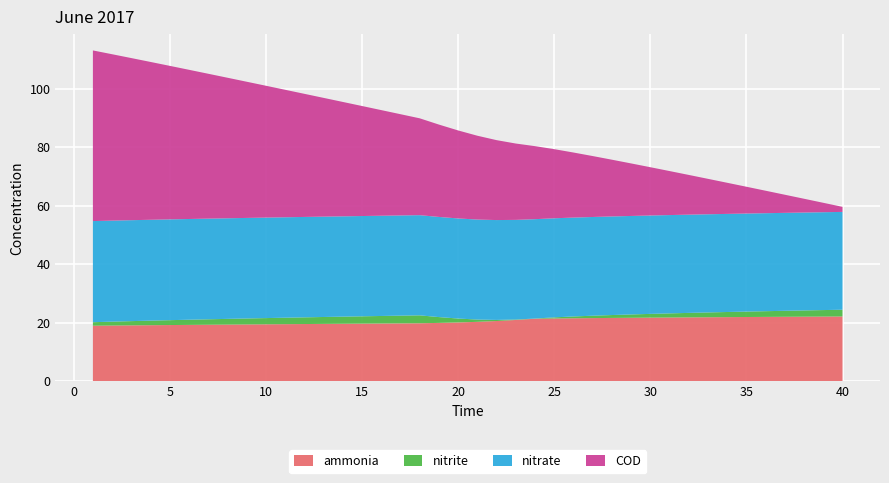

Reading left to right, transcribe all the data shown in this chart.

ammonia: 0=19.0	1=19.0	2=19.1	3=19.2	4=19.2	5=19.3	6=19.3	7=19.4	8=19.4	9=19.5	10=19.5	11=19.6	12=19.6	13=19.6	14=19.7	15=19.7	16=19.8	17=19.8	18=19.9	19=20.1	20=20.3	21=20.6	22=20.9	23=21.4	24=21.5	25=21.5	26=21.6	27=21.6	28=21.7	29=21.7	30=21.8	31=21.8	32=21.9	33=21.9	34=22.0	35=22.0	36=22.0	37=22.1	38=22.1	39=22.1
nitrite: 0=1.2	1=1.3	2=1.4	3=1.6	4=1.7	5=1.8	6=1.9	7=2.0	8=2.0	9=2.1	10=2.2	11=2.3	12=2.4	13=2.4	14=2.5	15=2.6	16=2.6	17=2.7	18=2.0	19=1.3	20=0.8	21=0.4	22=0.2	23=0.1	24=0.4	25=0.6	26=0.8	27=1.0	28=1.1	29=1.3	30=1.4	31=1.5	32=1.6	33=1.8	34=1.9	35=2.0	36=2.0	37=2.1	38=2.2	39=2.3
nitrate: 0=34.6	1=34.5	2=34.5	3=34.5	4=34.5	5=34.4	6=34.4	7=34.4	8=34.4	9=34.4	10=34.3	11=34.3	12=34.3	13=34.3	14=34.3	15=34.3	16=34.3	17=34.3	18=34.2	19=34.2	20=34.2	21=34.1	22=34.1	23=34.0	24=33.9	25=33.8	26=33.8	27=33.7	28=33.7	29=33.6	30=33.6	31=33.6	32=33.6	33=33.5	34=33.5	35=33.5	36=33.5	37=33.5	38=33.5	39=33.4
COD: 0=58.3	1=56.9	2=55.4	3=54.0	4=52.5	5=51.0	6=49.5	7=48.1	8=46.6	9=45.1	10=43.6	11=42.1	12=40.6	13=39.1	14=37.6	15=36.1	16=34.6	17=33.1	18=31.6	19=30.1	20=28.7	21=27.3	22=26.1	23=25.0	24=23.6	25=22.2	26=20.8	27=19.4	28=18.0	29=16.5	30=15.1	31=13.6	32=12.1	33=10.6	34=9.2	35=7.7	36=6.2	37=4.7	38=3.2	39=1.7